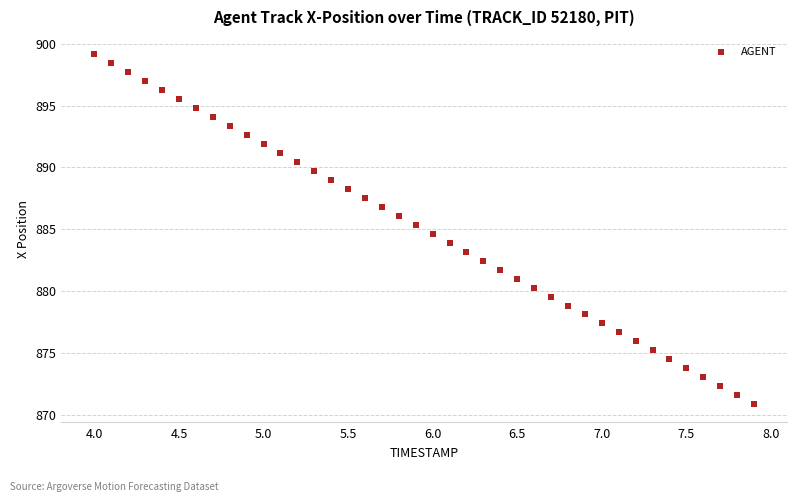

What is the range of Y values (max minus min)?

28.2